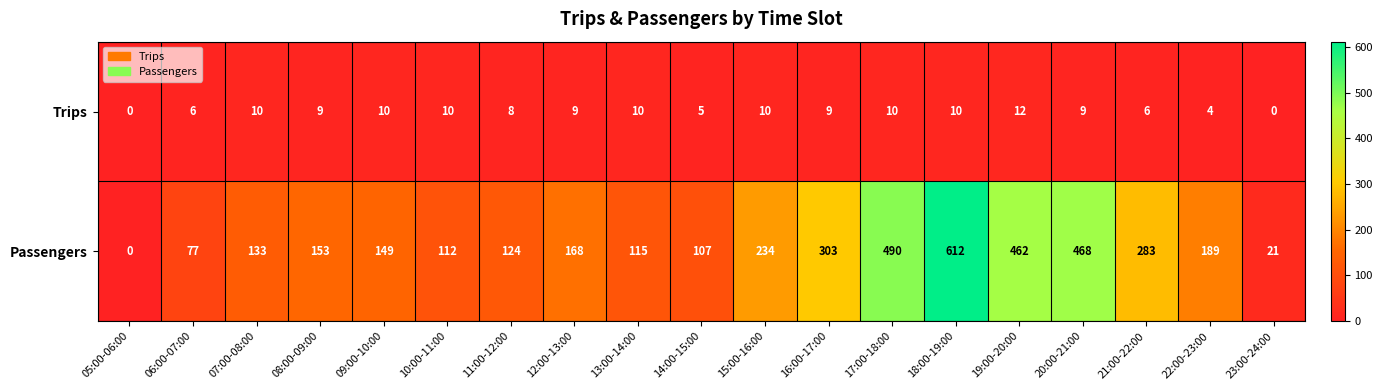

What is the difference between the maximum and minimum values in the Passengers series?

612